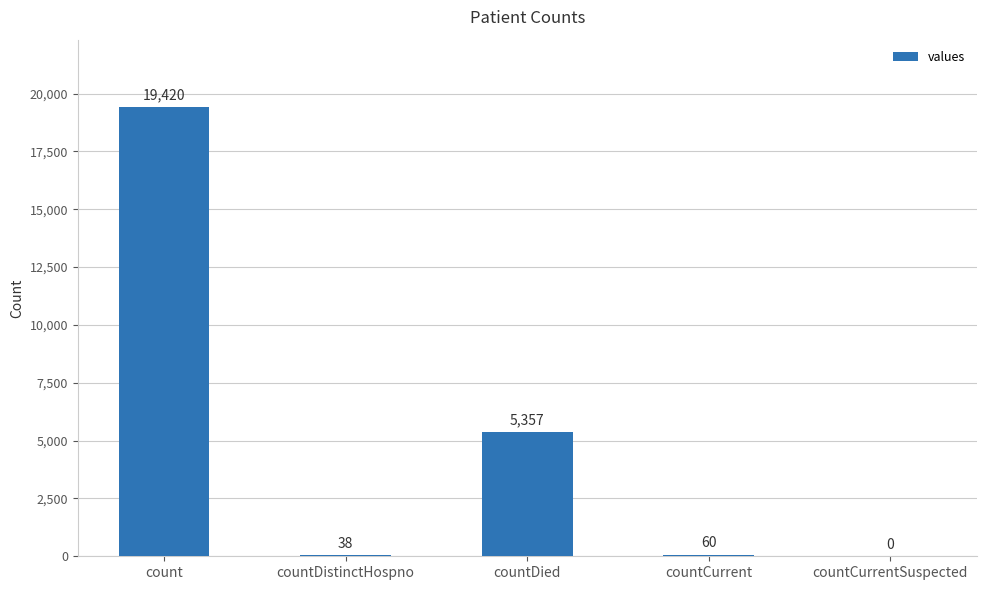

Which label corresponds to the largest value in the chart?

count